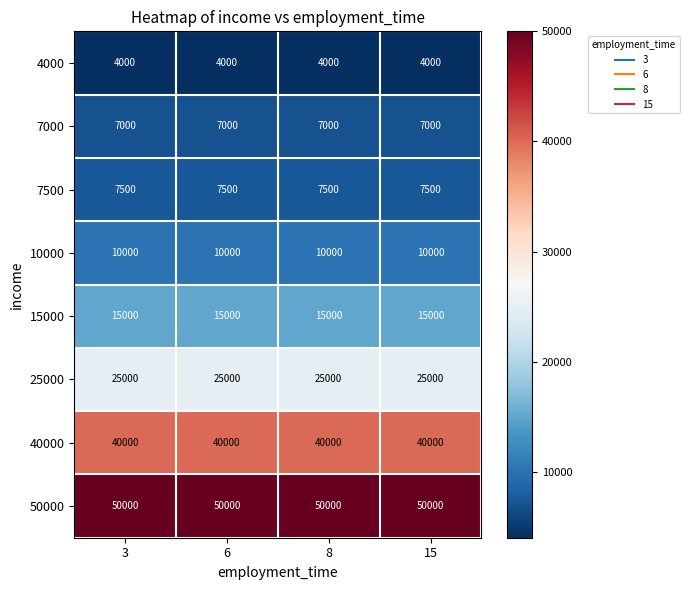

What is the minimum value for 7000?

7000